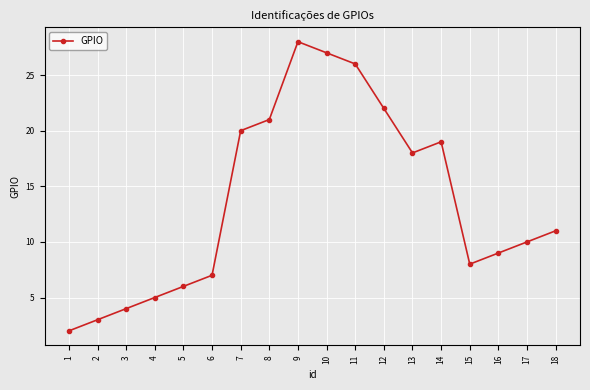

What is the maximum value shown in the chart?

28